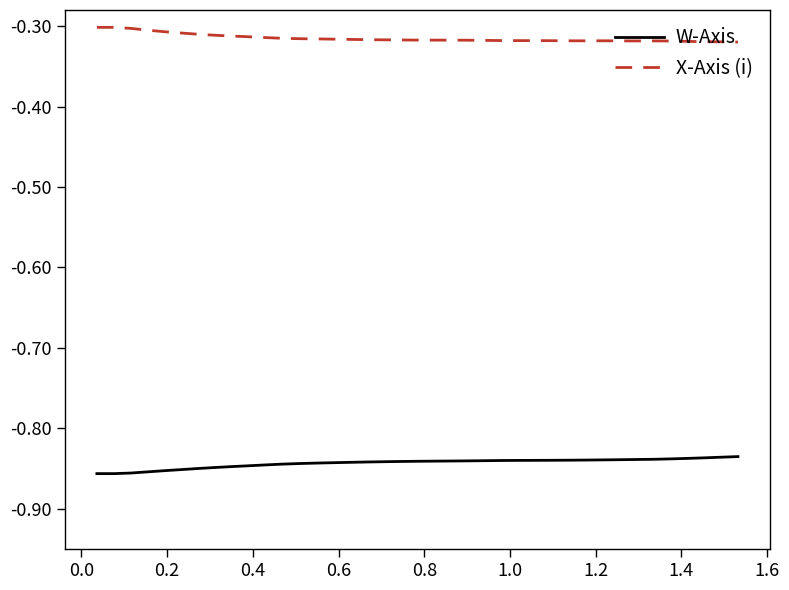

What is the sum of all X-Axis (i) values?

-12.3